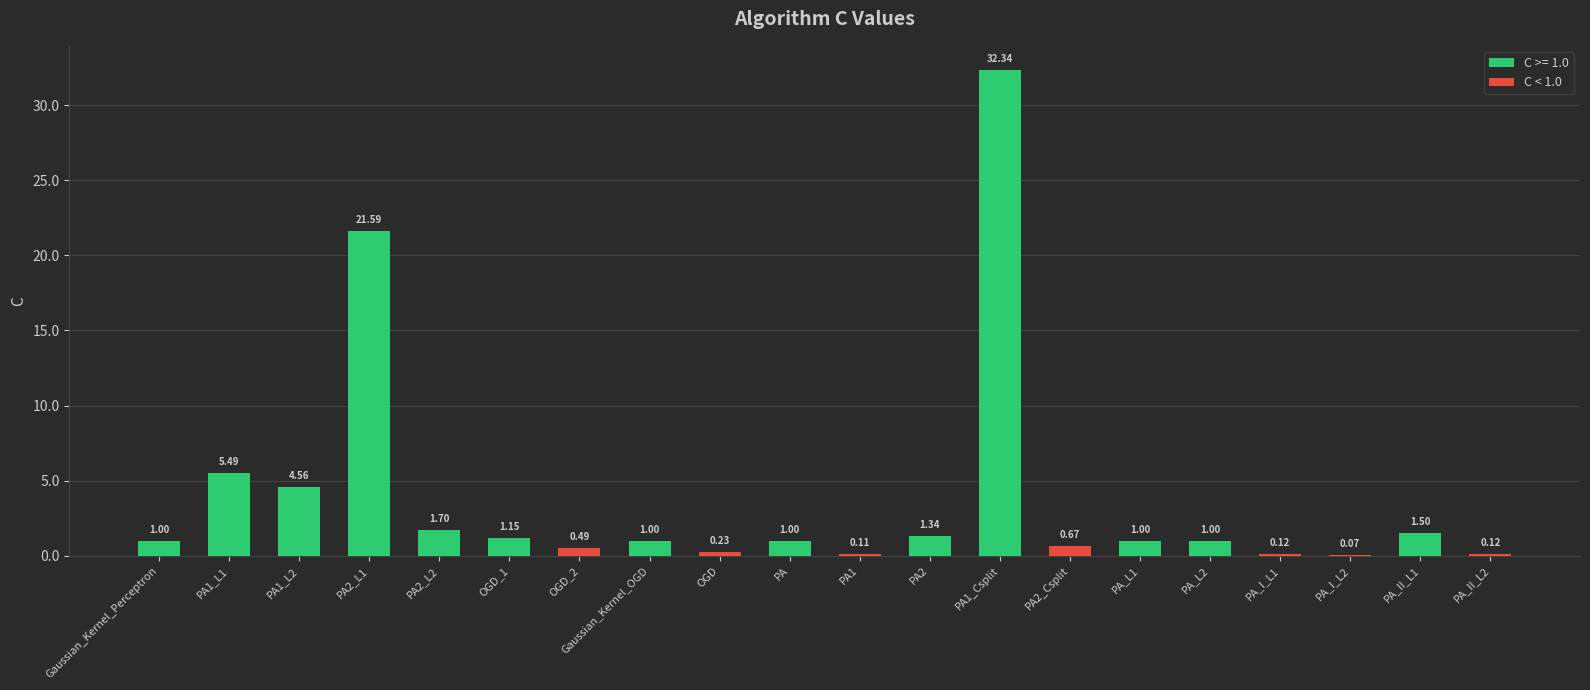

What is the sum of all values?

76.5